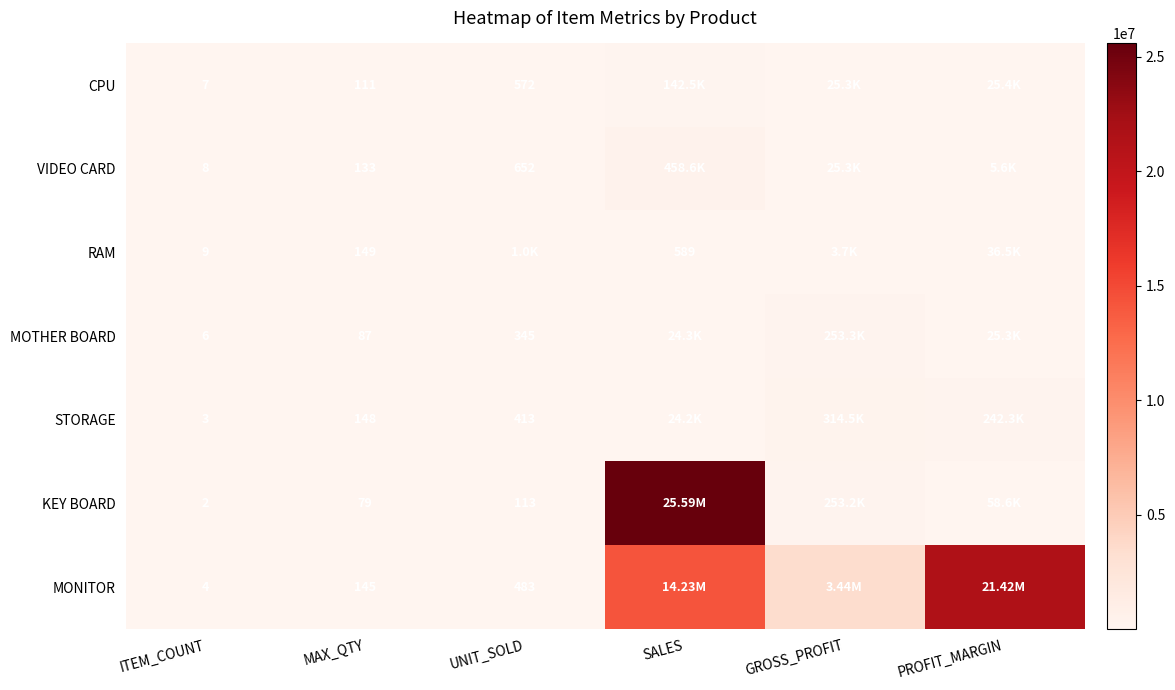

What is the difference between the CPU values at UNIT_SOLD and ITEM_COUNT?

565